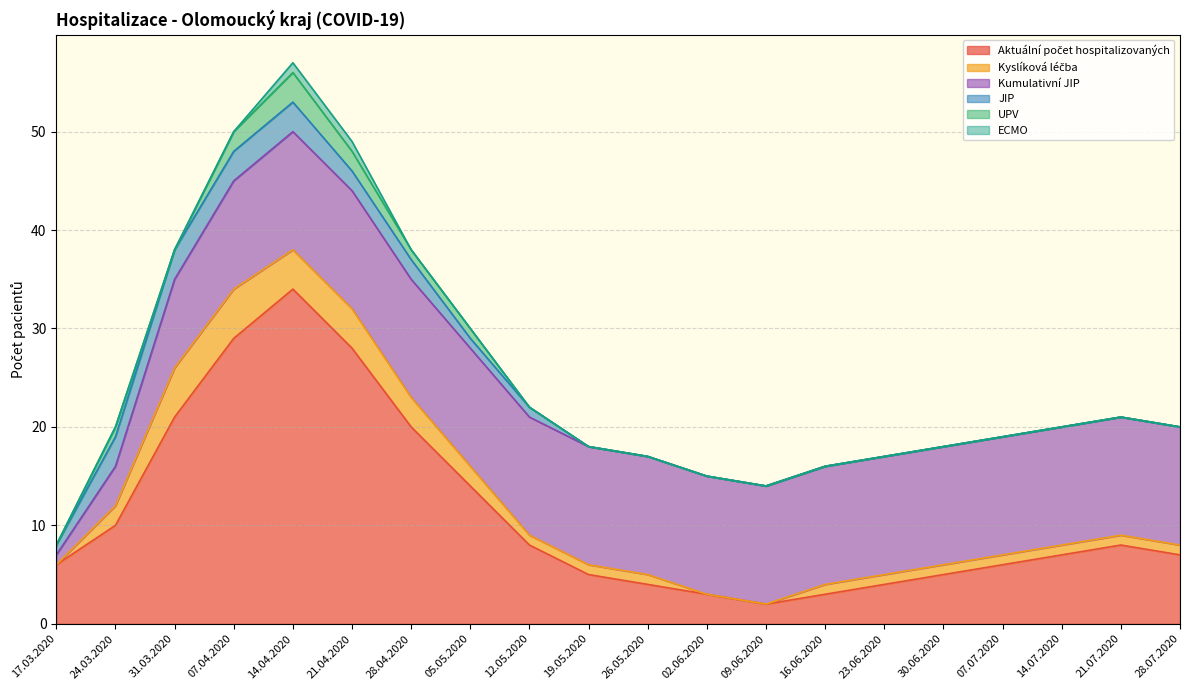

Which has a higher value, 09.06.2020 or 05.05.2020?

05.05.2020